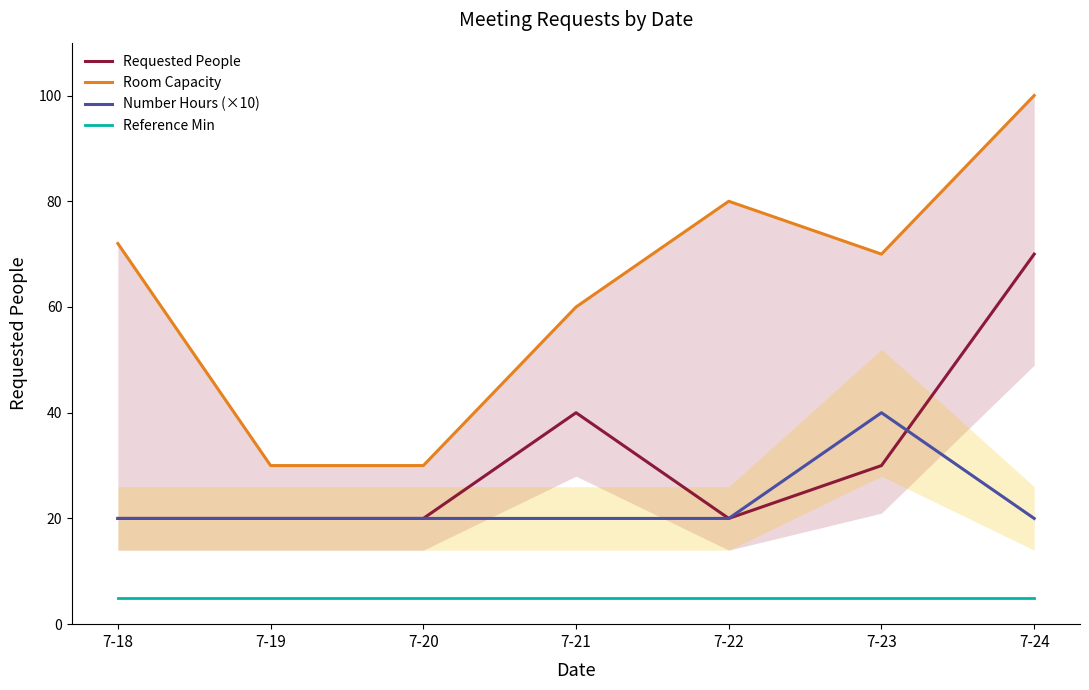

True or false: Reference Min and Requested People intersect in this chart.

False